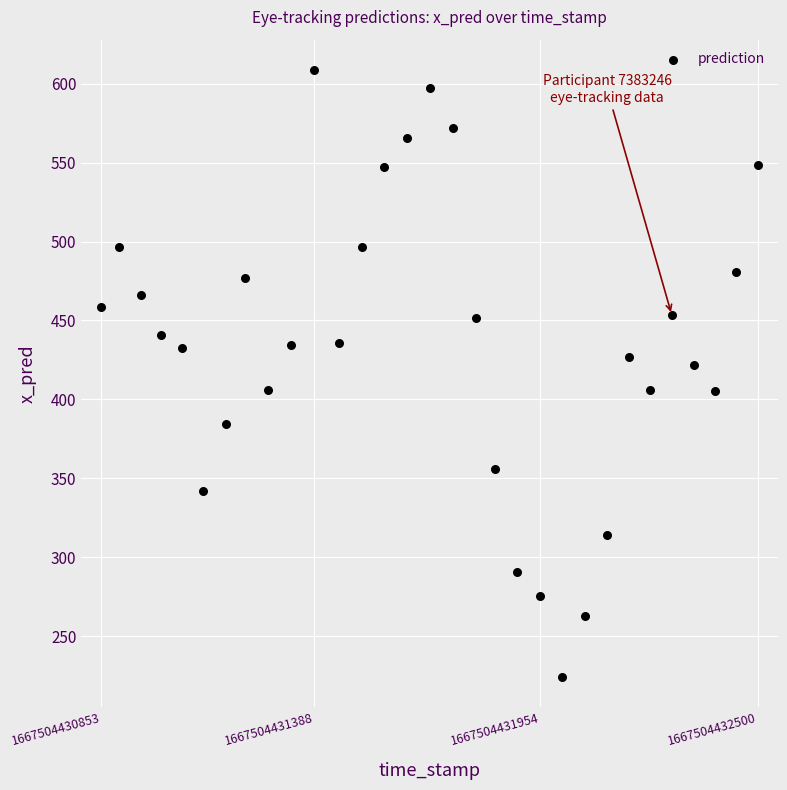

What is the range of X values (max minus min)?

1647.0